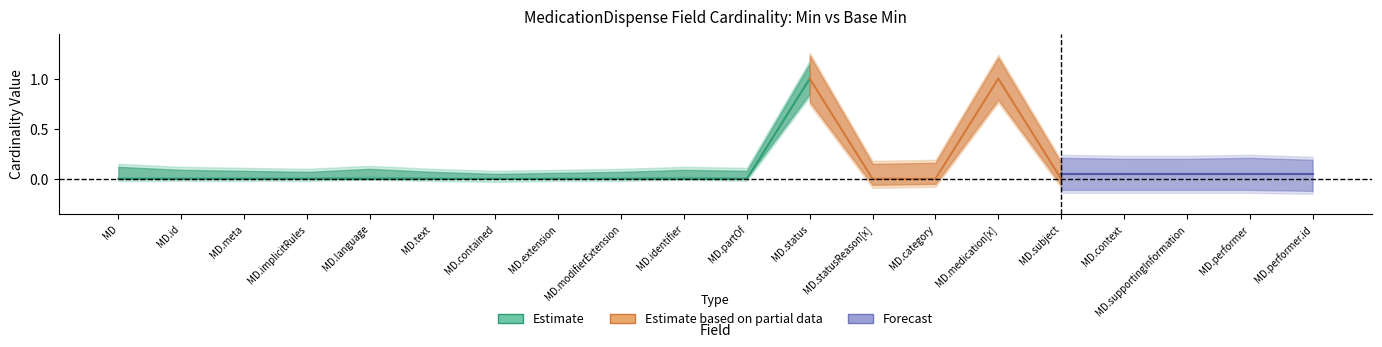

Does the chart display data point markers on the line(s)?

No